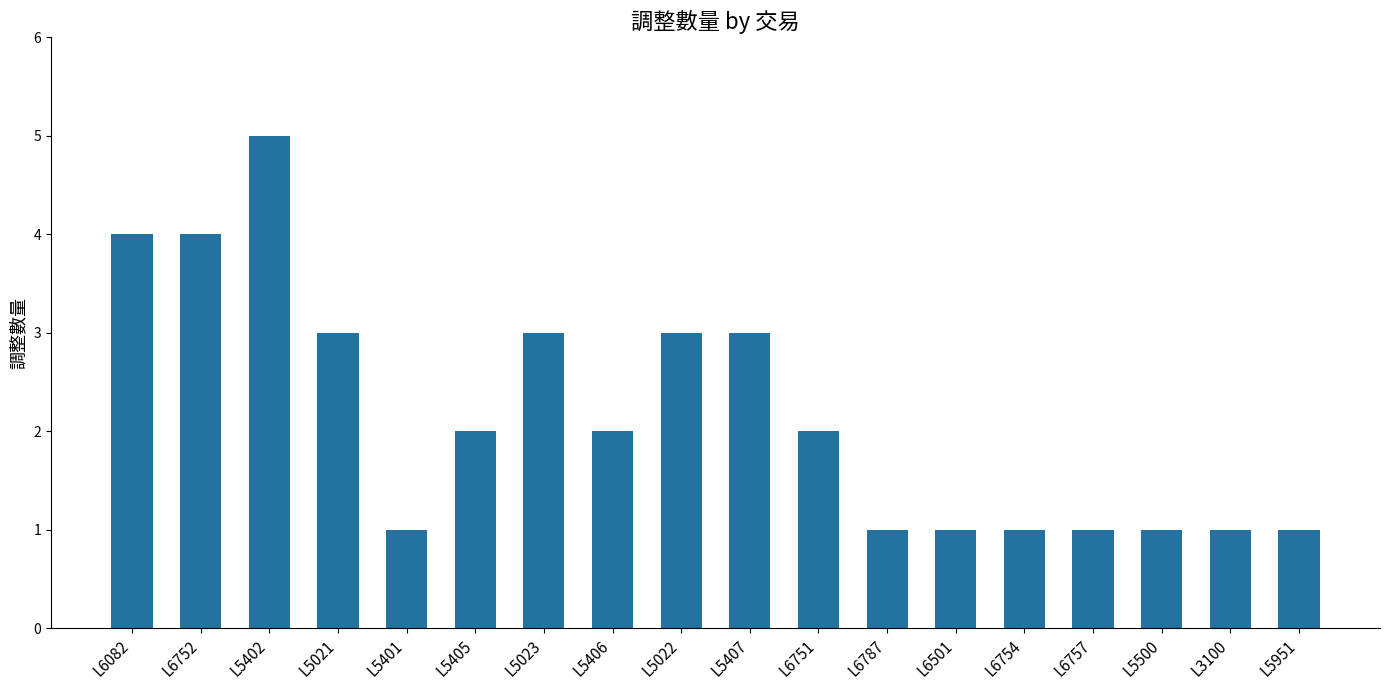

How many categories are shown in the chart?

18